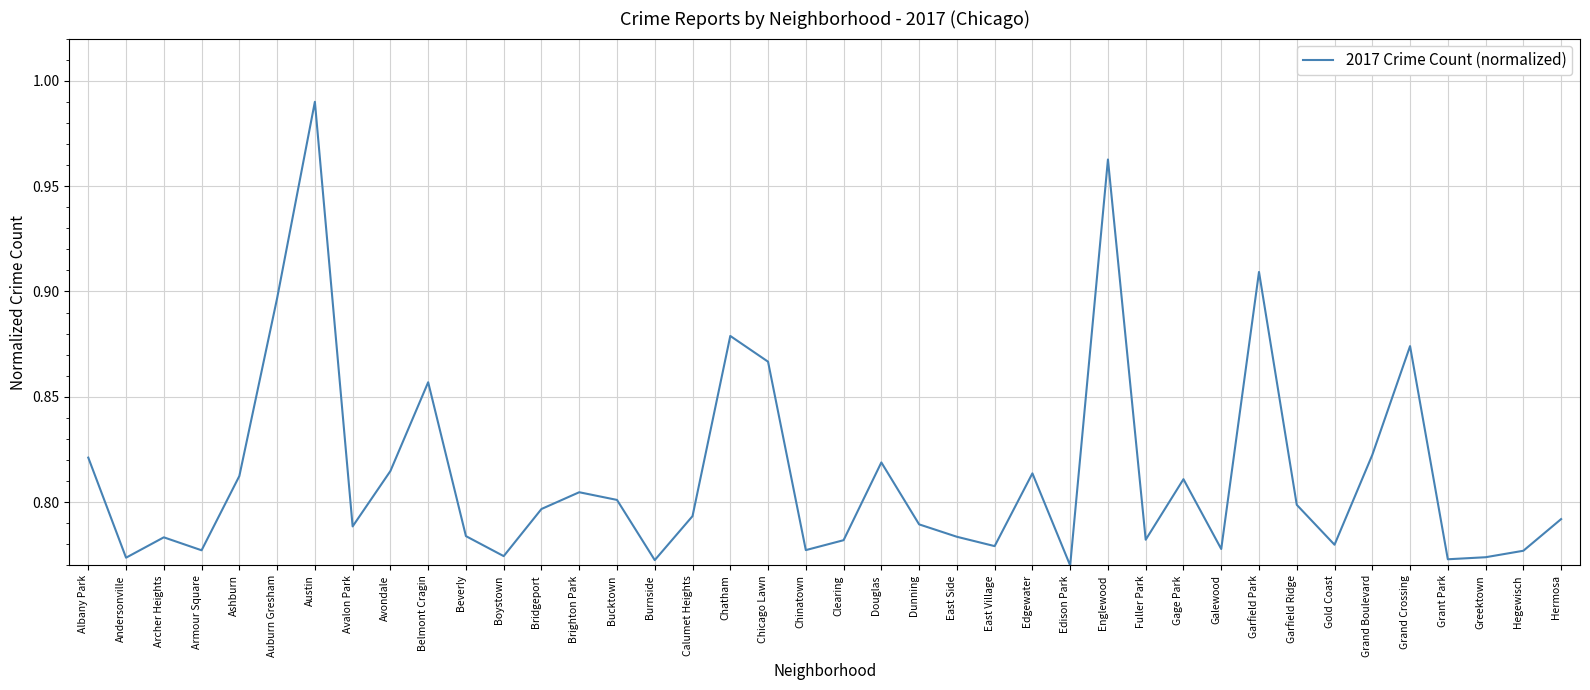

Between Boystown and Gage Park, which is larger?

Gage Park